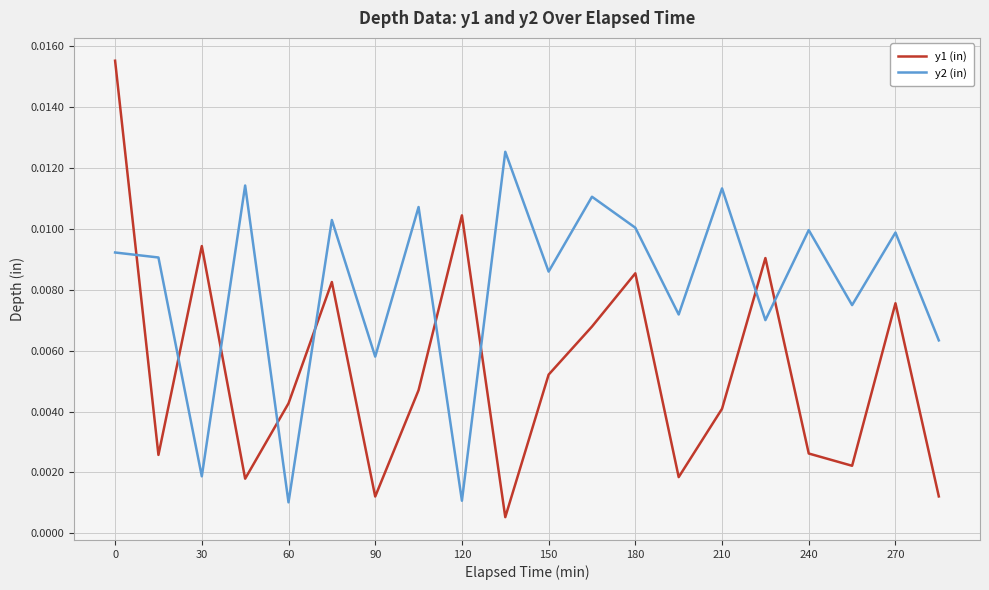

True or false: y1 (in) and y2 (in) intersect in this chart.

True